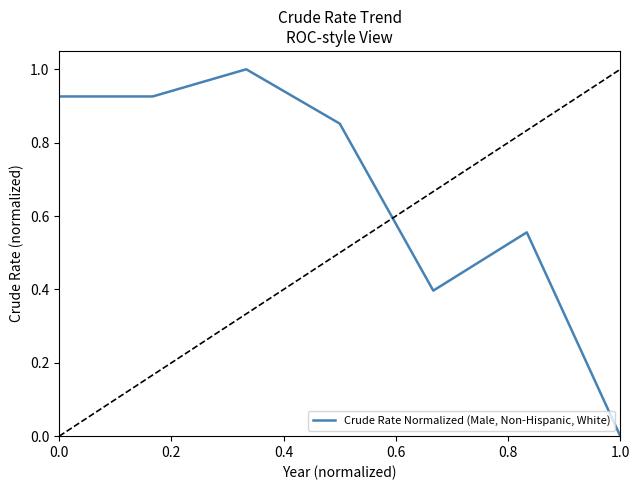

What is the maximum value shown in the chart?

1.0